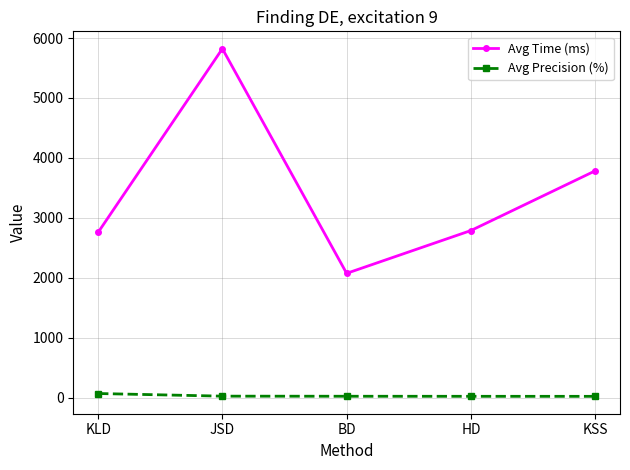

True or false: Avg Precision (%) has more than 2 interior local peaks.

False